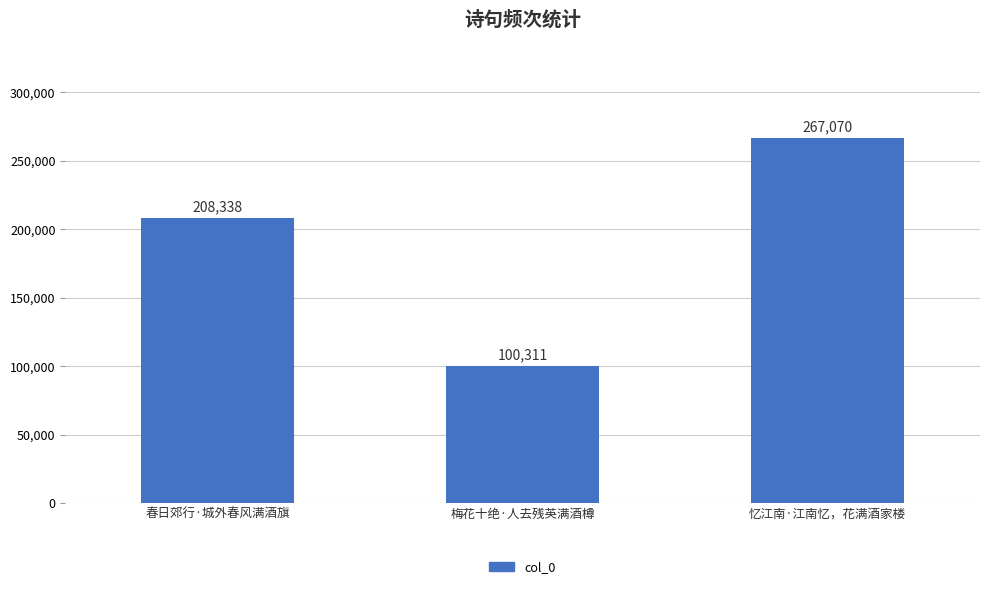

Which category has the lowest value across all series?

梅花十绝·人去残英满酒樽